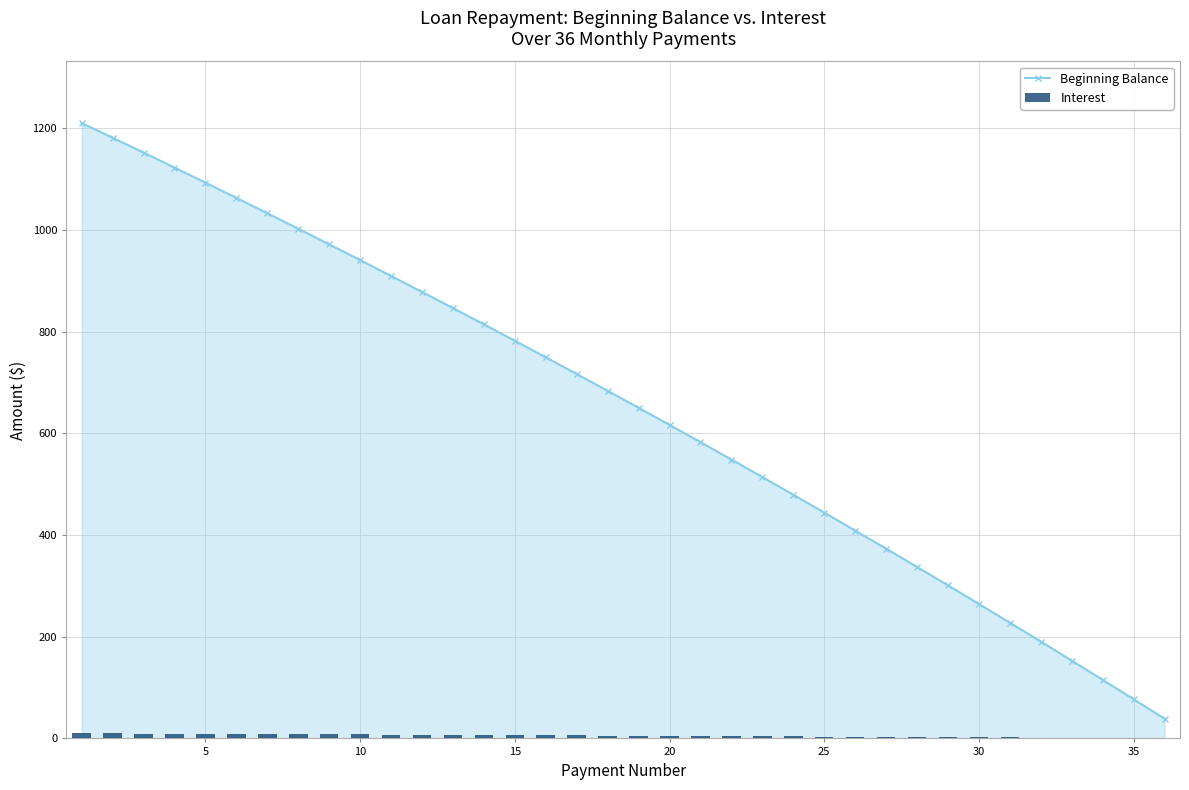

What is the average value of the Beginning Balance series?

652.0